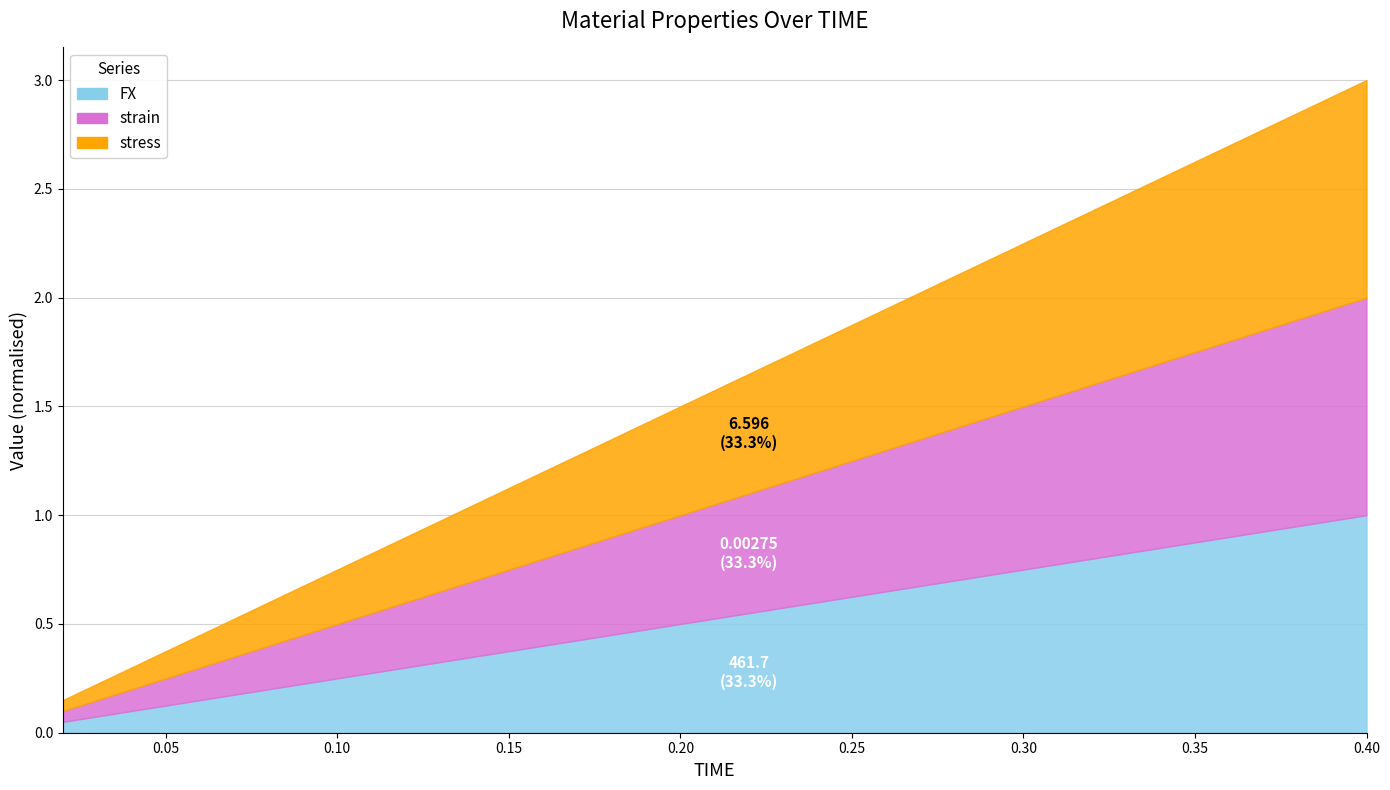

The FX series shows 366.5 at 0.12. True or false?

False